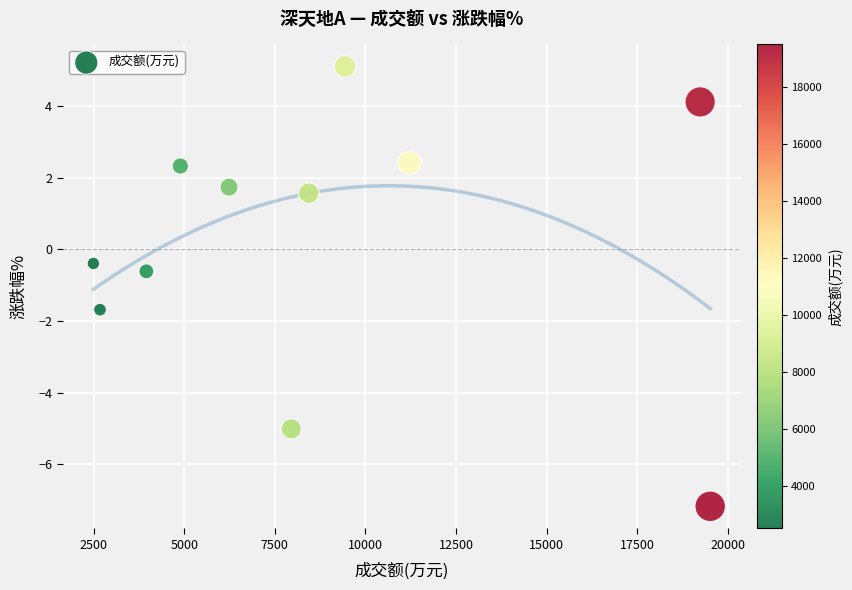

What Y value in the scatter plot is closest to -1?

-0.6